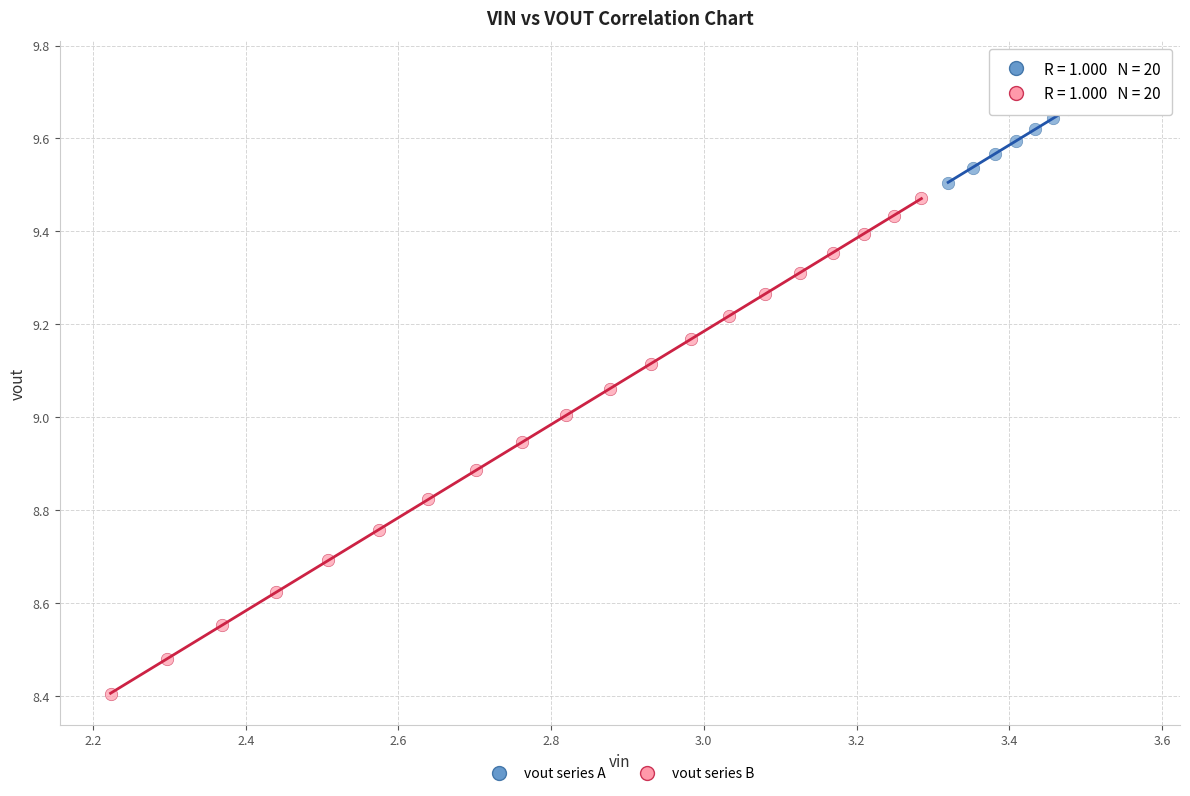

What are all the series names shown in the legend?

vout series A, vout series B